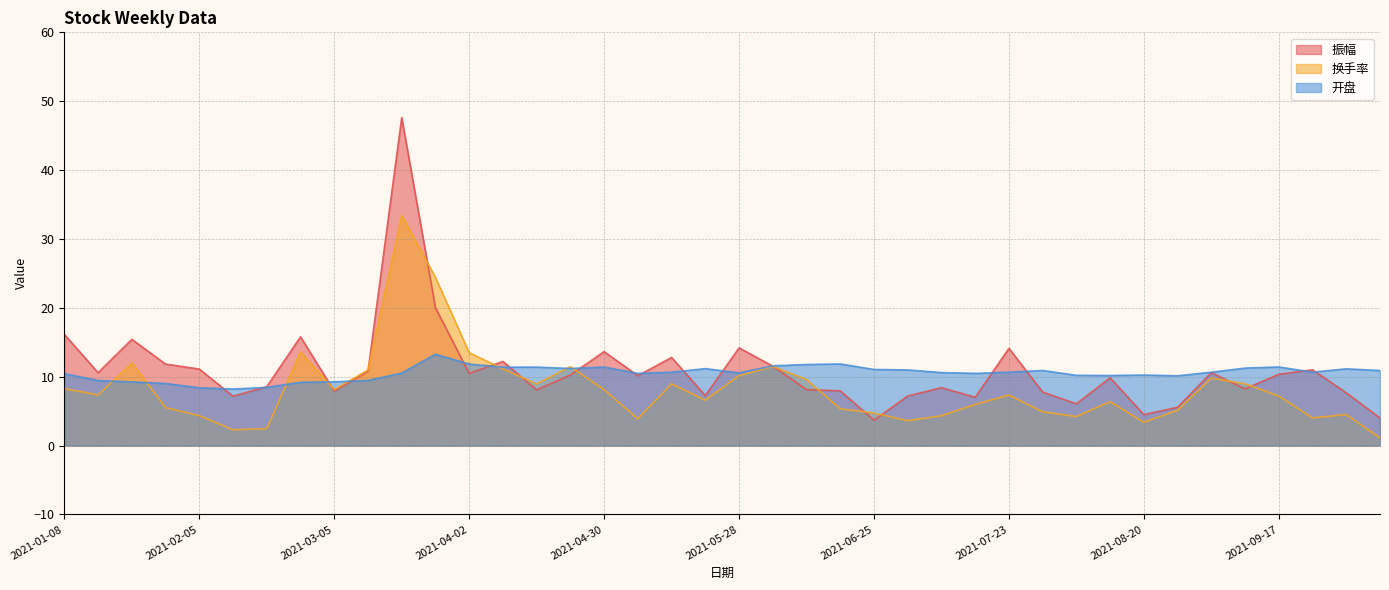

Reading left to right, what are all the values shown in this chart?

振幅: 16.1	10.6	15.4	11.8	11.1	7.2	8.6	15.8	7.9	10.8	47.6	20.0	10.5	12.2	8.1	10.2	13.6	10.1	12.8	7.2	14.2	11.5	8.1	8.0	3.7	7.2	8.4	7.0	14.1	7.8	6.1	9.8	4.5	5.6	10.6	8.2	10.3	11.0	7.7	4.0
换手率: 8.3	7.3	12.0	5.5	4.3	2.3	2.5	13.6	8.1	11.0	33.4	24.4	13.5	11.1	9.0	11.4	8.1	3.9	9.0	6.6	10.2	11.5	9.6	5.3	4.7	3.6	4.3	6.0	7.3	4.9	4.2	6.4	3.4	5.1	9.8	9.0	7.2	4.0	4.5	1.1
开盘: 10.4	9.4	9.2	9.0	8.4	8.2	8.4	9.2	9.3	9.4	10.5	13.3	11.8	11.4	11.4	11.2	11.4	10.5	10.7	11.2	10.6	11.6	11.8	11.8	11.1	11.0	10.6	10.5	10.7	10.9	10.2	10.2	10.2	10.1	10.7	11.2	11.4	10.7	11.1	10.9